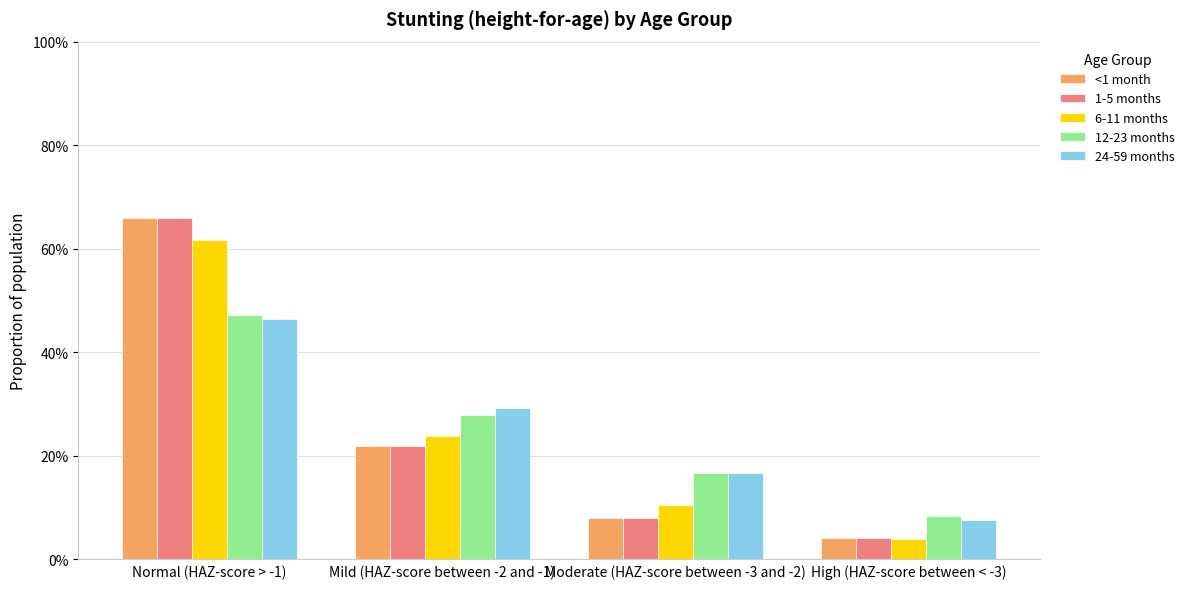

At which category is the sum across all series the highest?

Normal (HAZ-score > -1)